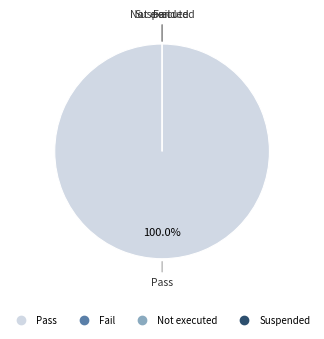

Does Suspended represent more than half of the total?

No